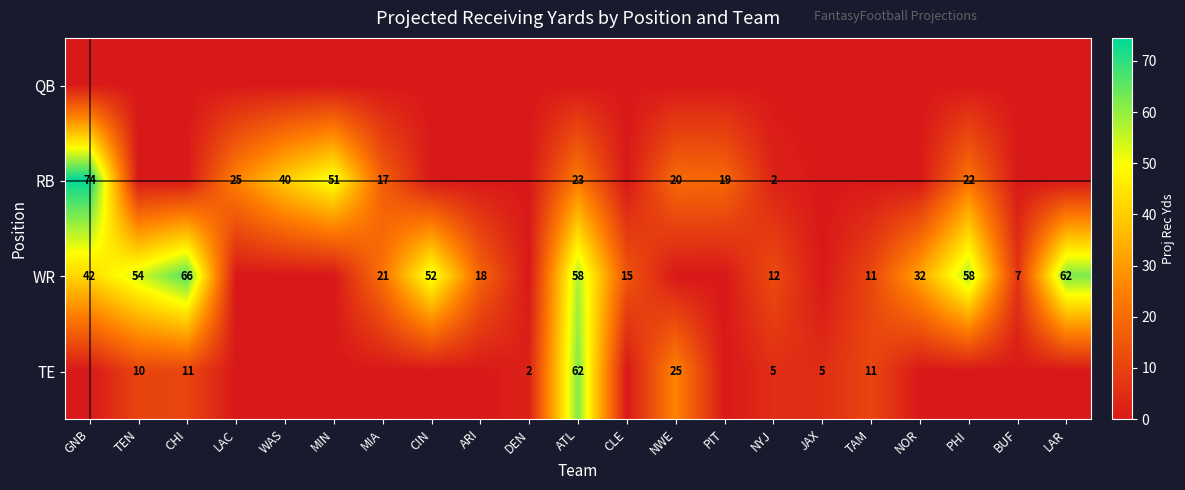

Is it true that TE equals 5 at JAX?

True